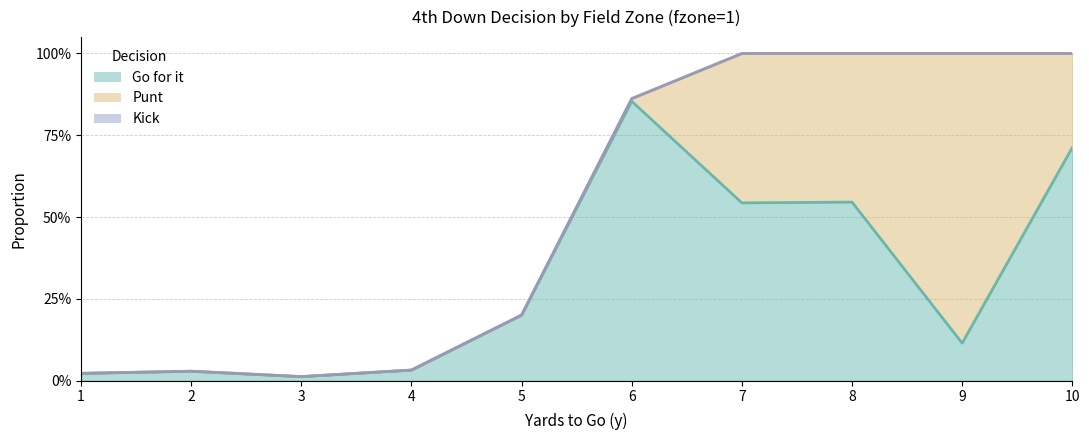

How many interior local valleys does the gofor series have?

3